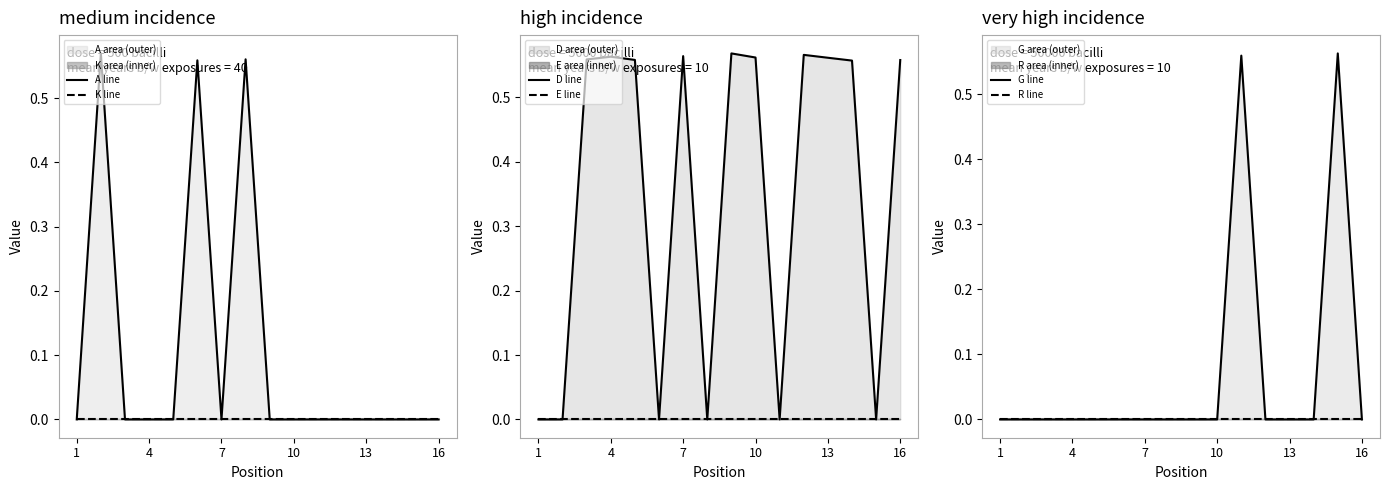

Does the chart display data point markers on the line(s)?

No